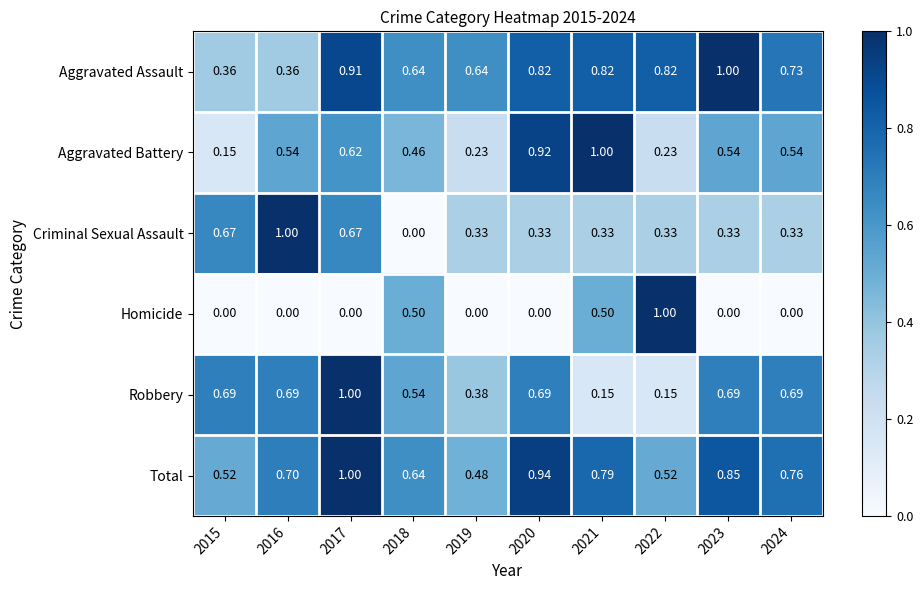

What is the greatest value displayed?

1.0